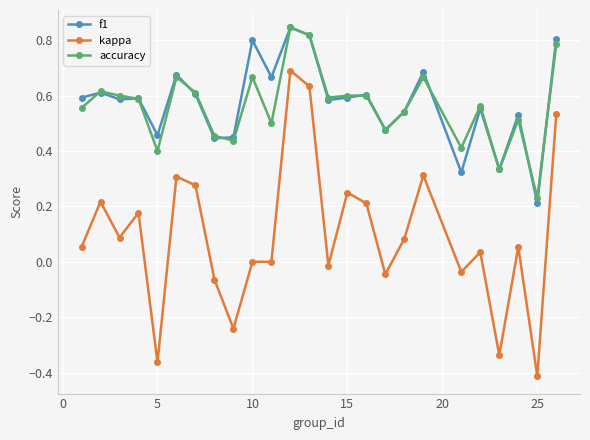

True or false: kappa has more than 0 points higher than both neighbors.

True